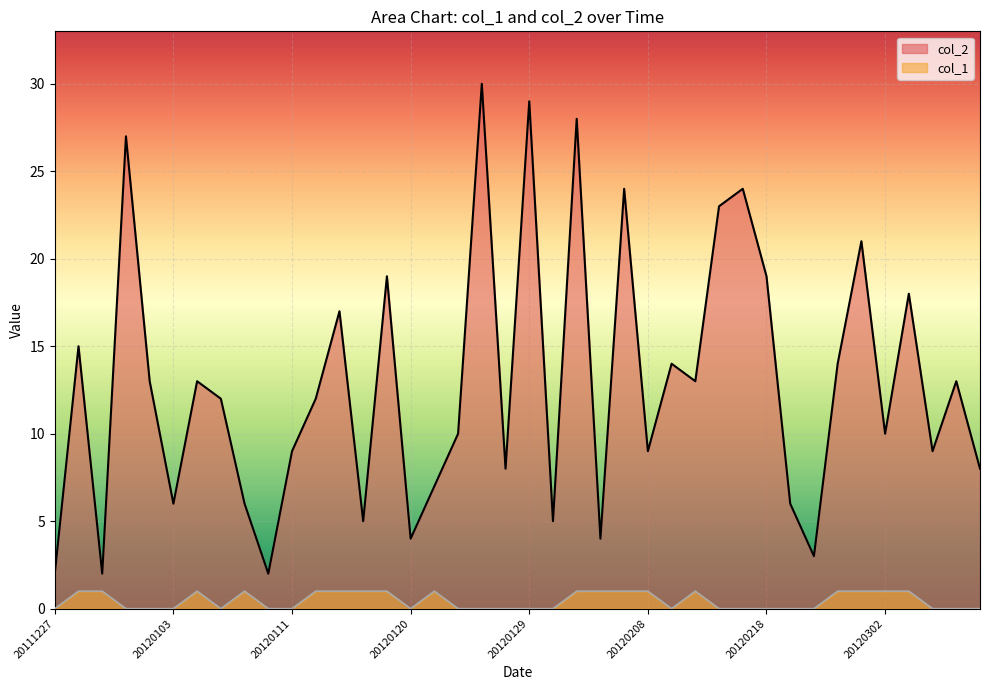

True or false: col_1 and col_2 intersect in this chart.

False